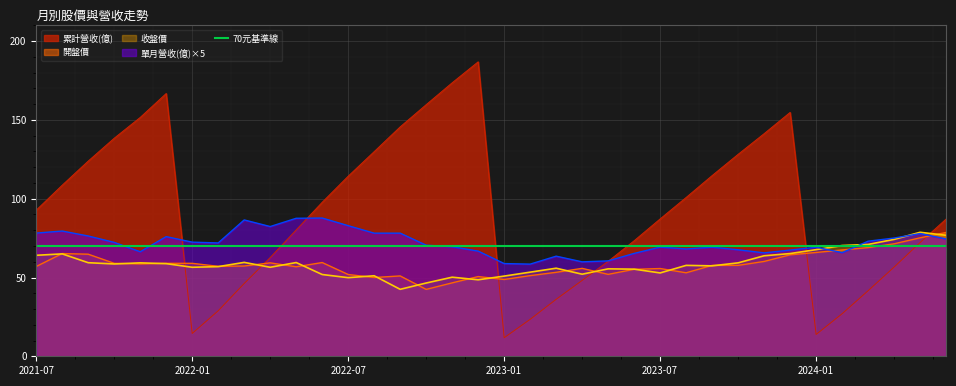

Where is the first local maximum for 累計營收(億)?

2021-12